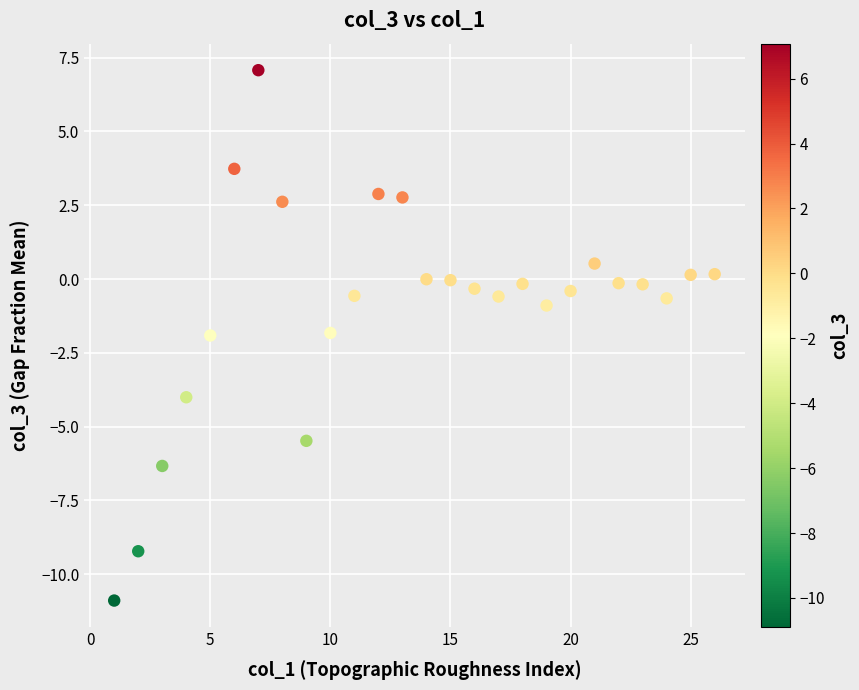

What is the range of X values (max minus min)?

25.0